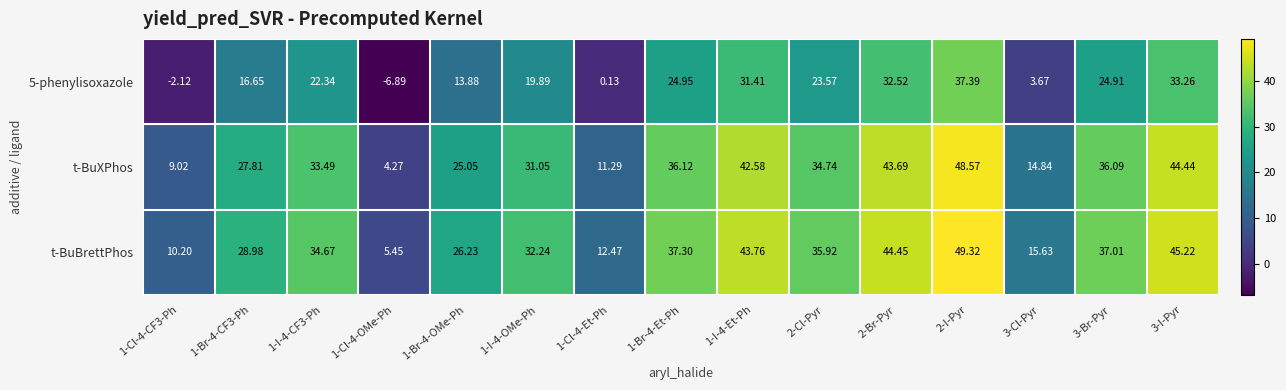

Which series has the widest spread of values?

t-BuXPhos